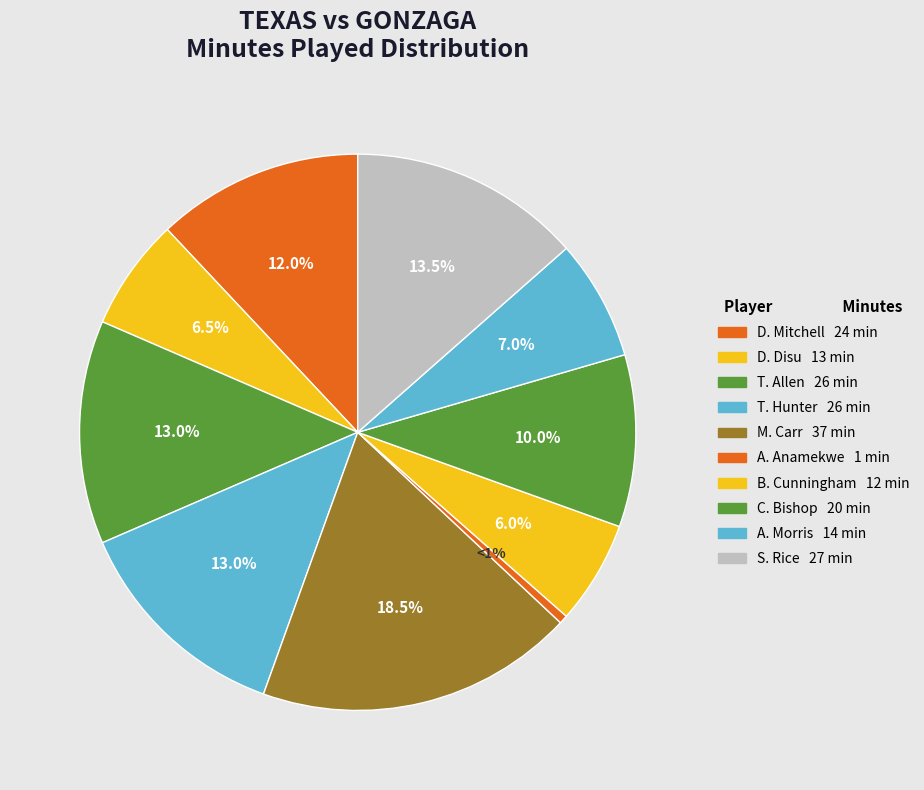

How many slices are in this pie chart?

10